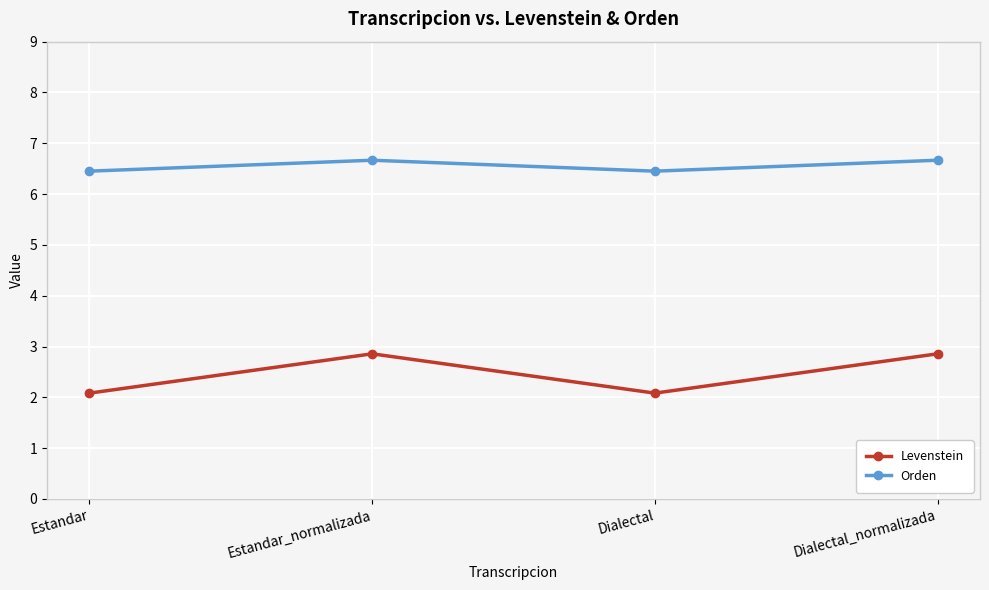

Reading left to right, what are all the values shown in this chart?

Levenstein: 2.1	2.9	2.1	2.9
Orden: 6.5	6.7	6.5	6.7